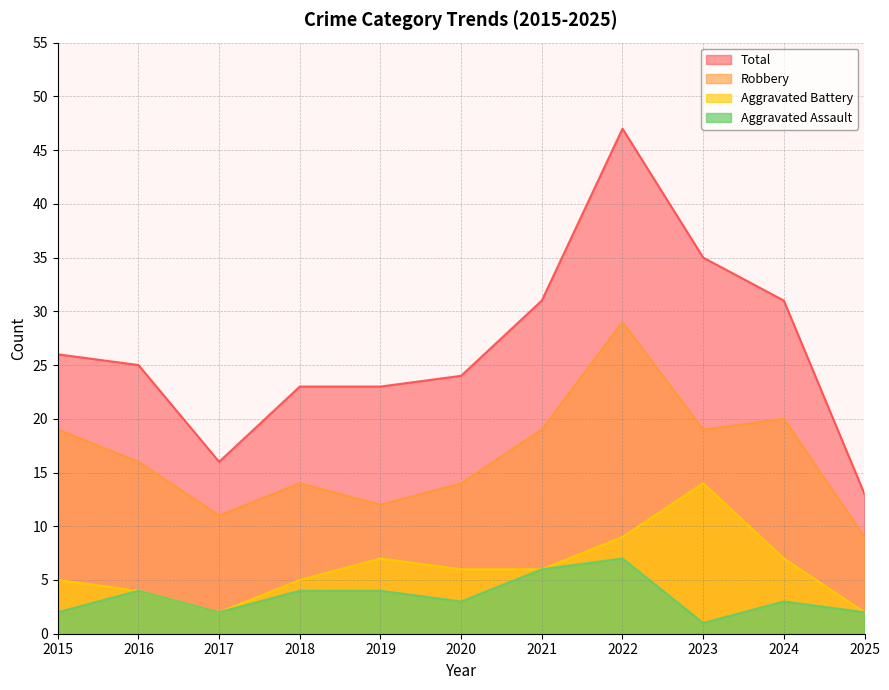

Which has a higher value, 2022 or 2019?

2022